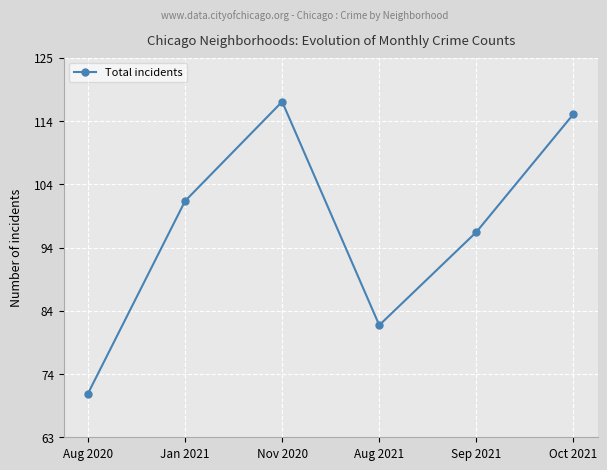

Rank the categories by value from highest to lowest.

Nov 2020, Oct 2021, Jan 2021, Sep 2021, Aug 2021, Aug 2020